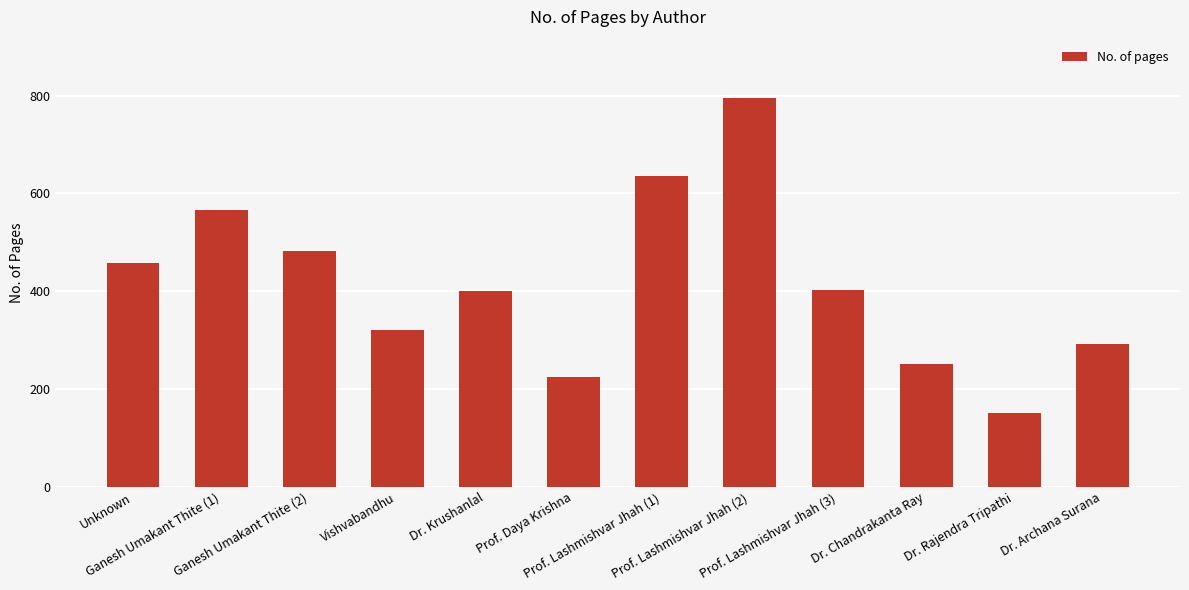

What is the difference between the second highest and second lowest values?

411